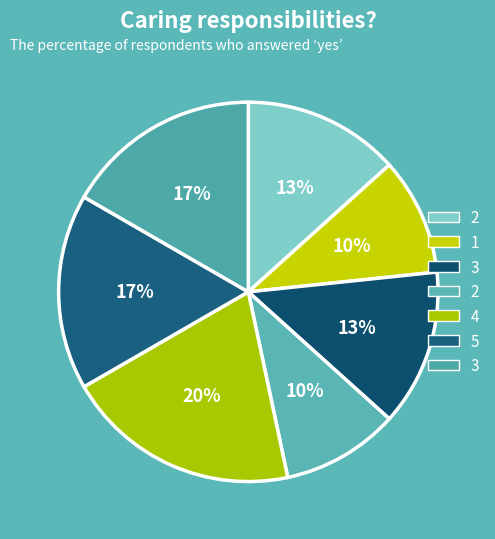

Count the number of slices in the pie.

7